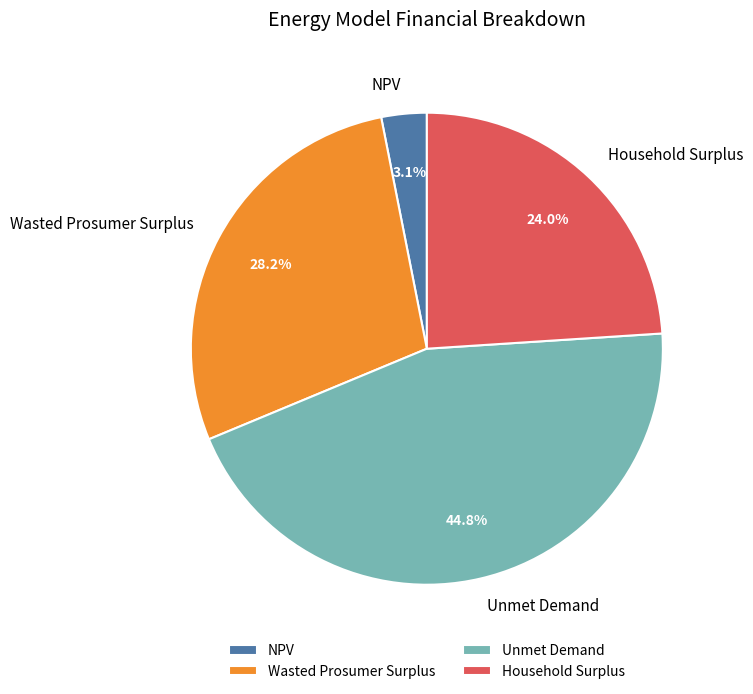

Is there any slice that represents more than half of the pie?

No